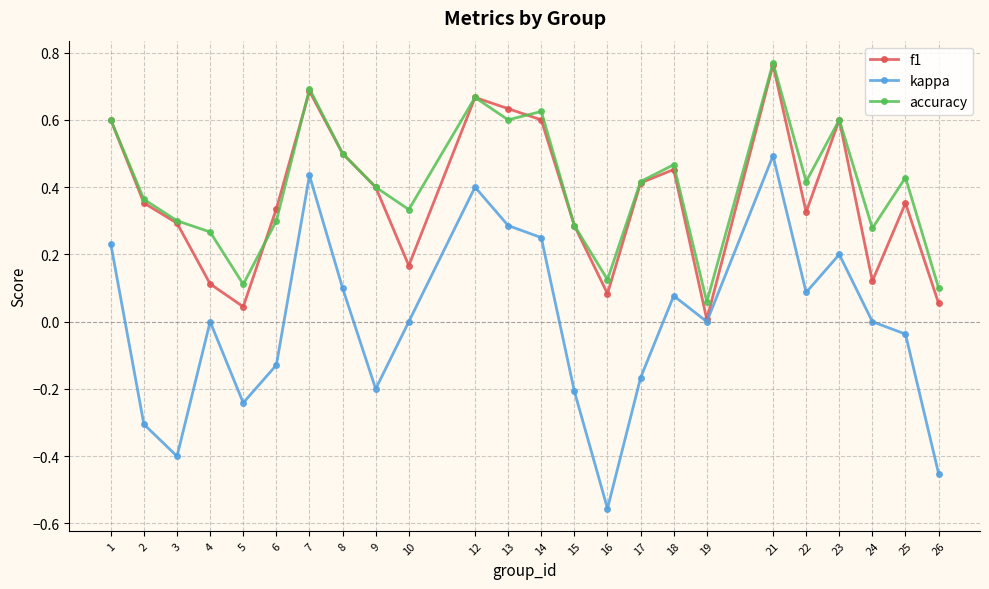

At which category does the chart reach its peak across all series?

21